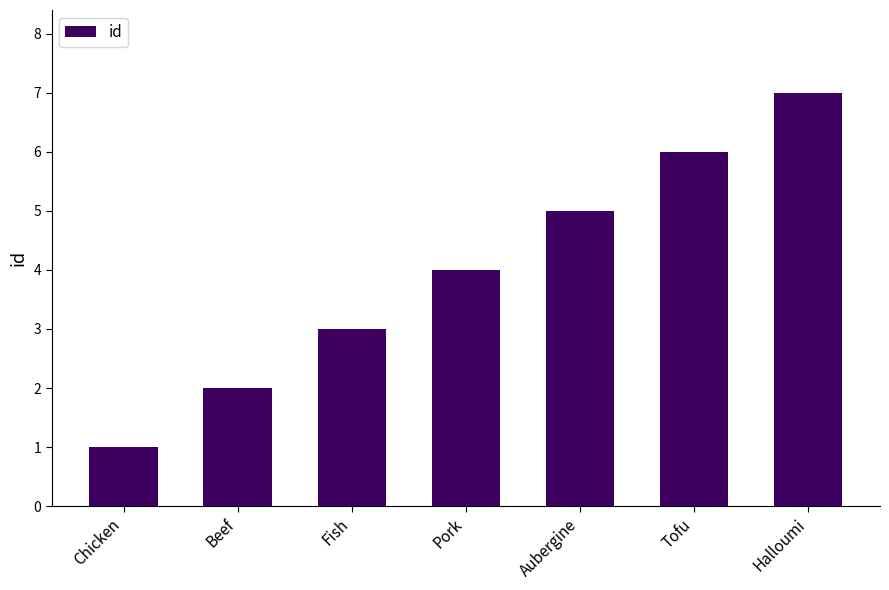

Rank the categories by value from lowest to highest.

Chicken, Beef, Fish, Pork, Aubergine, Tofu, Halloumi